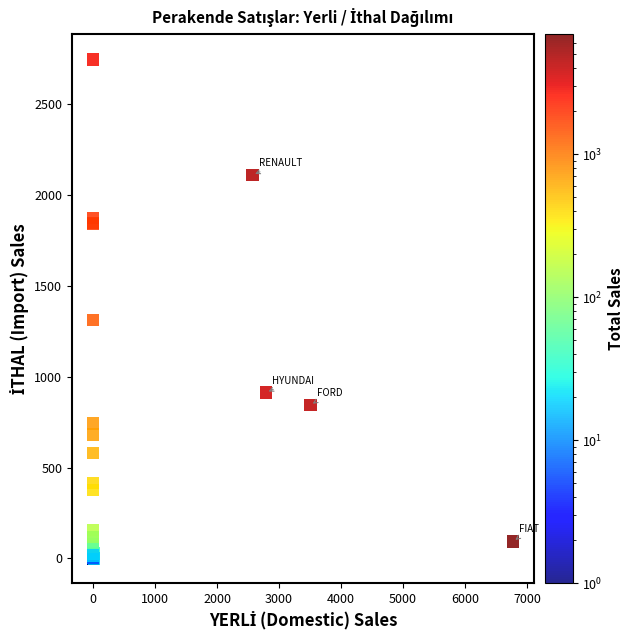

What Y value in the scatter plot is closest to 1374?

1314